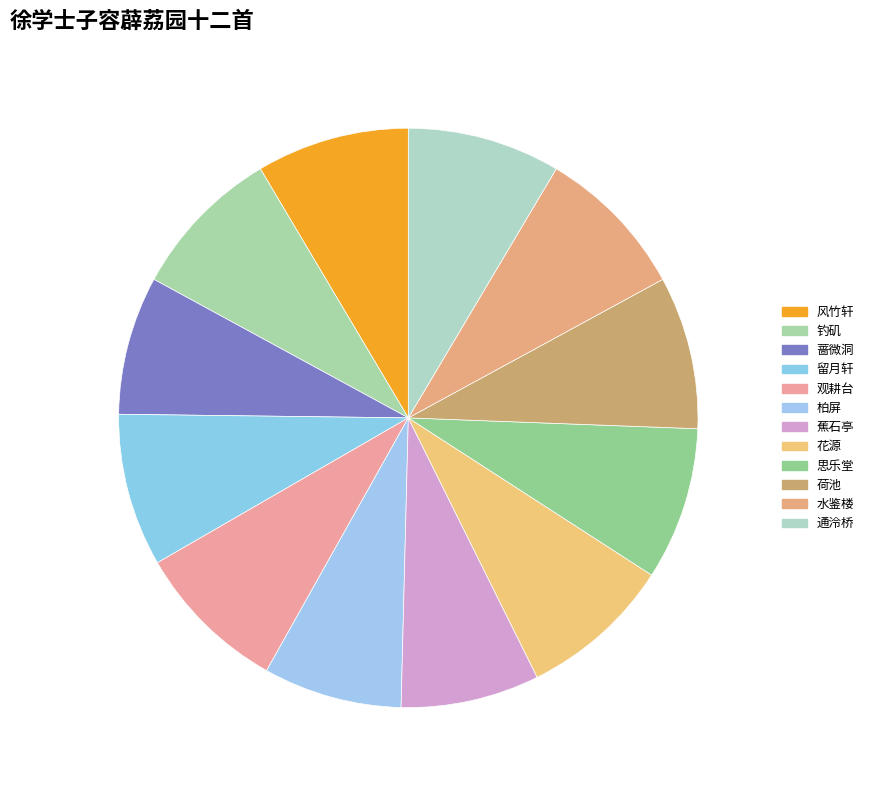

Count the number of slices in the pie.

12